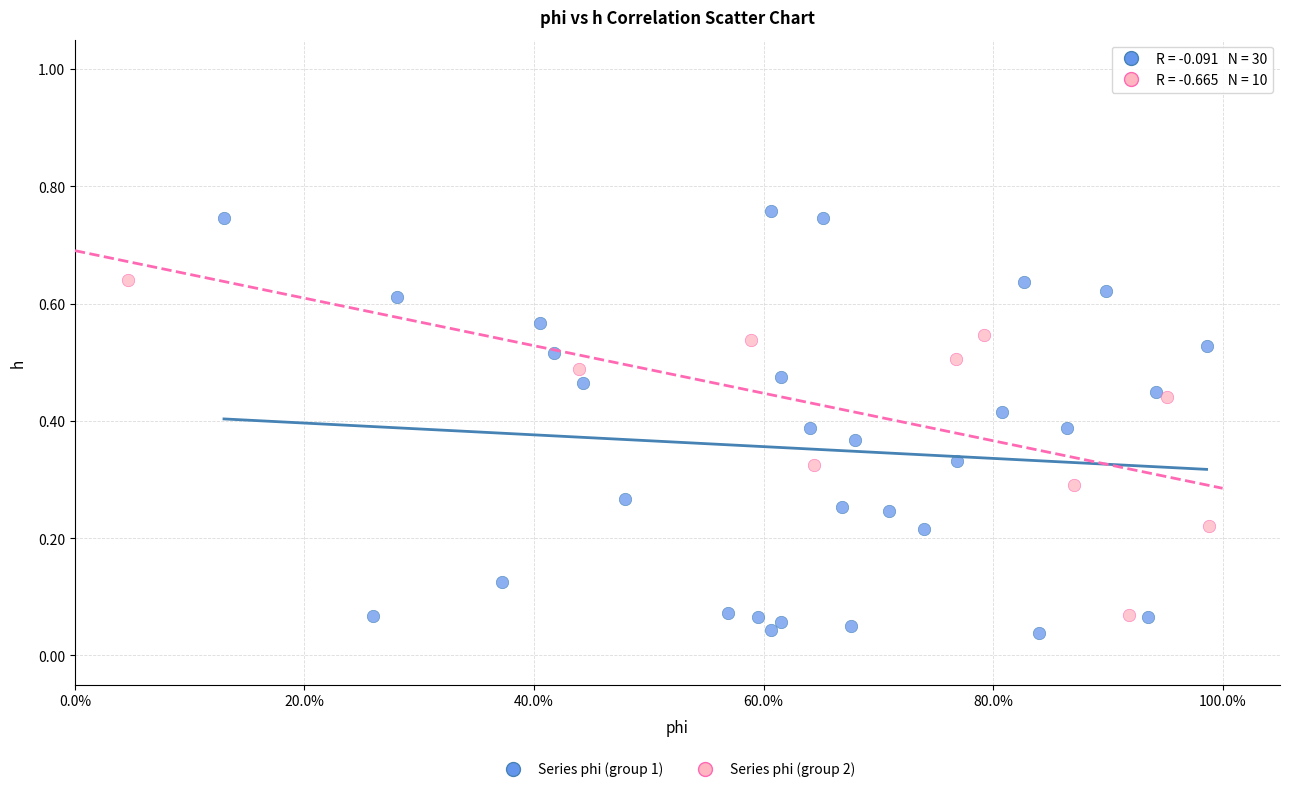

Which series reaches the maximum Y coordinate?

Series phi (group 1)